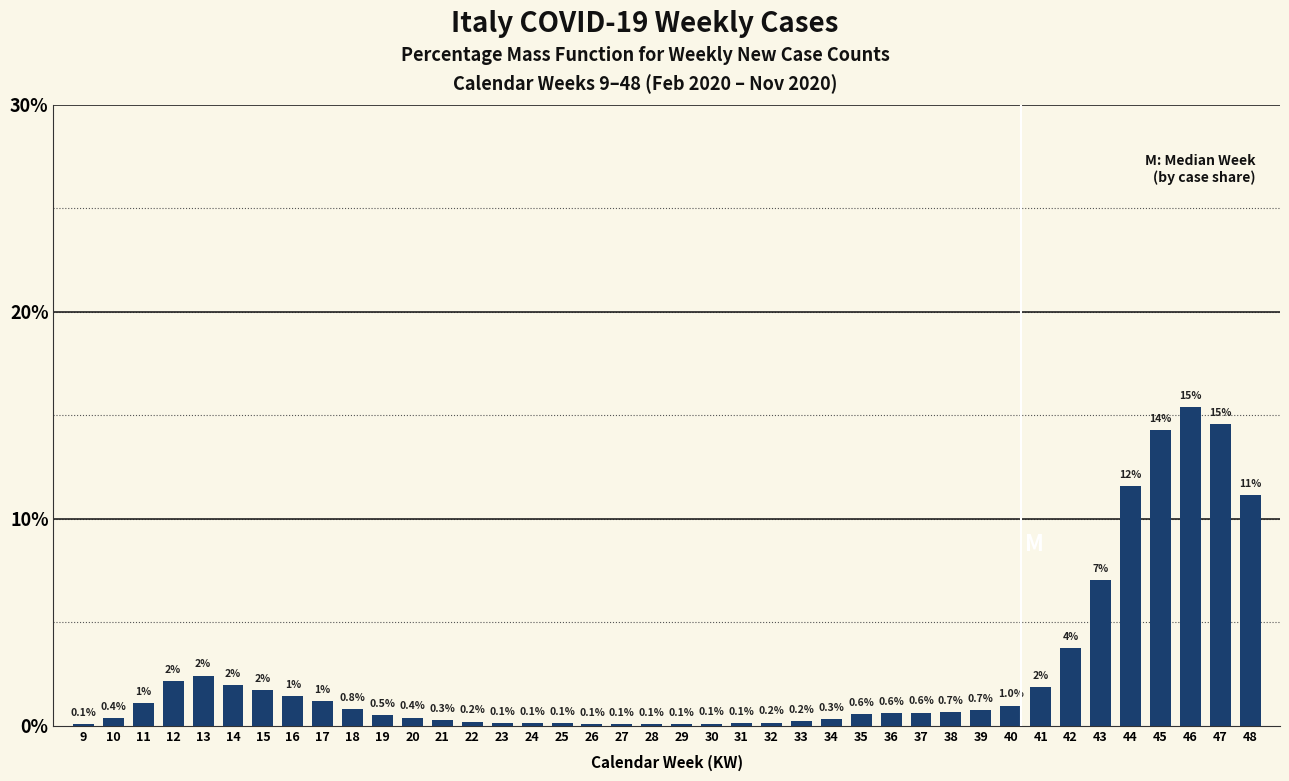

True or false: the data shows 0.7 at 38.

True